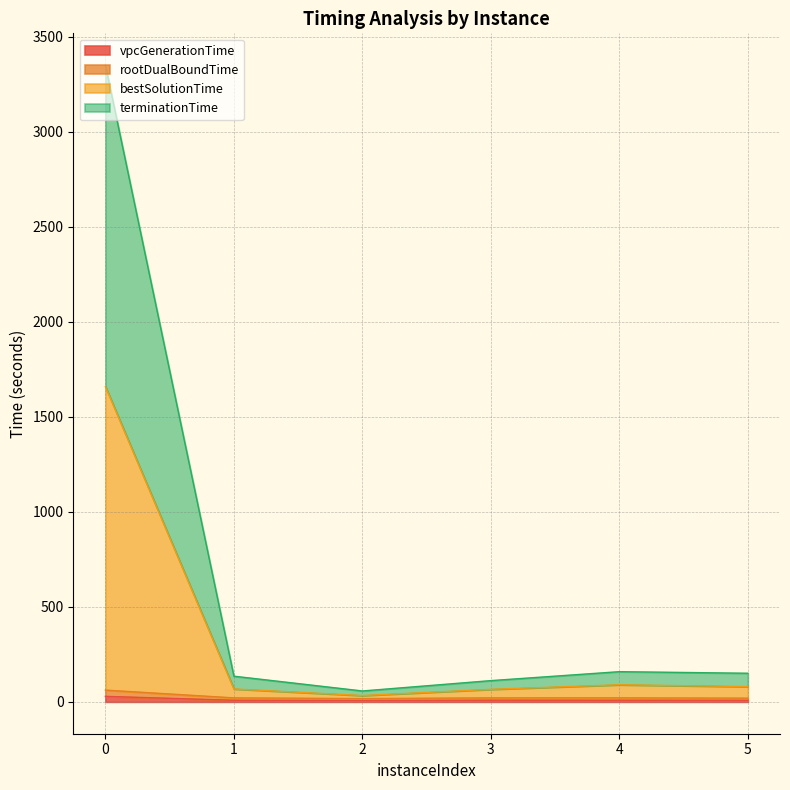

At which label is bestSolutionTime closest to 846?

4